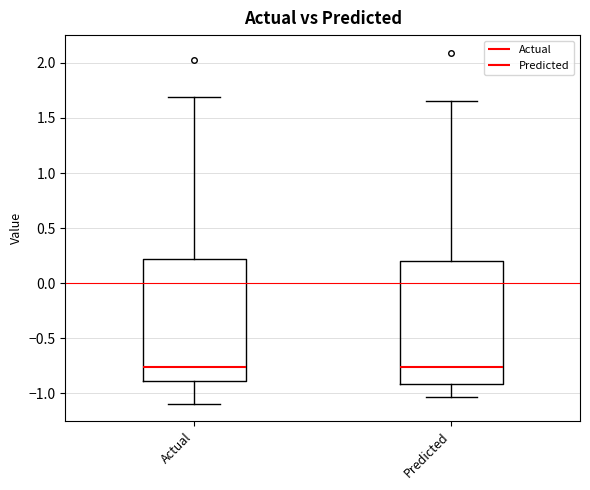

Reading left to right, transcribe this box plot: for each box, give where its median line is, the range the box spans, and where its two whiskers end, as read against the y-axis. The values are not printed on the chart, so give them approximately, as read against the axis.

Actual: median -0.75, box -0.90 to 0.20, whiskers -1.10 to 1.70
Predicted: median -0.75, box -0.90 to 0.20, whiskers -1.05 to 1.65